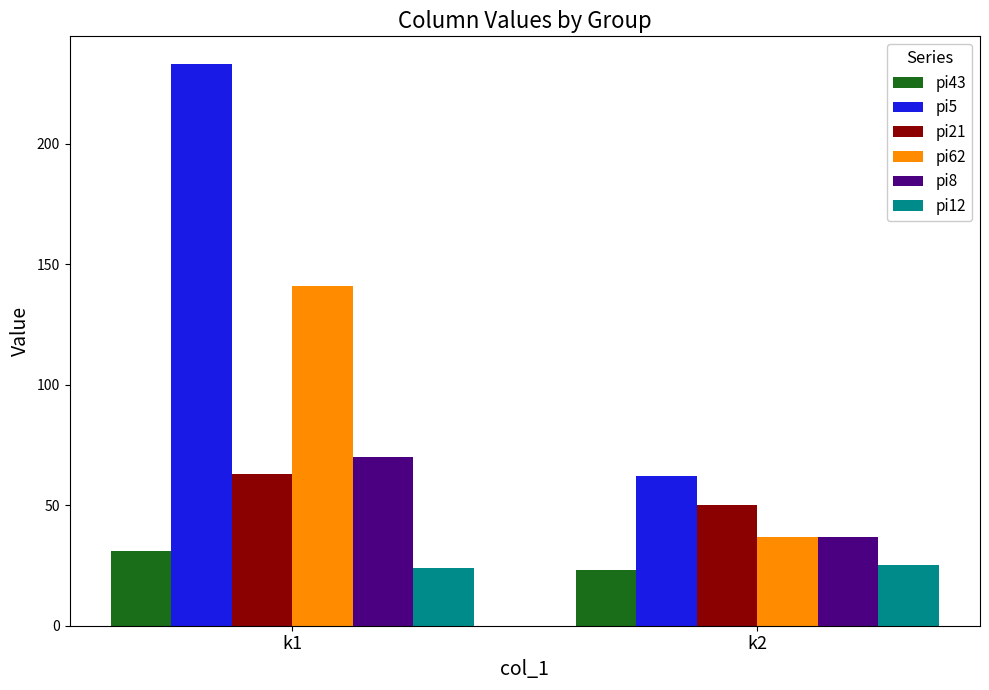

Is it true that pi43 equals 7 at k2?

False